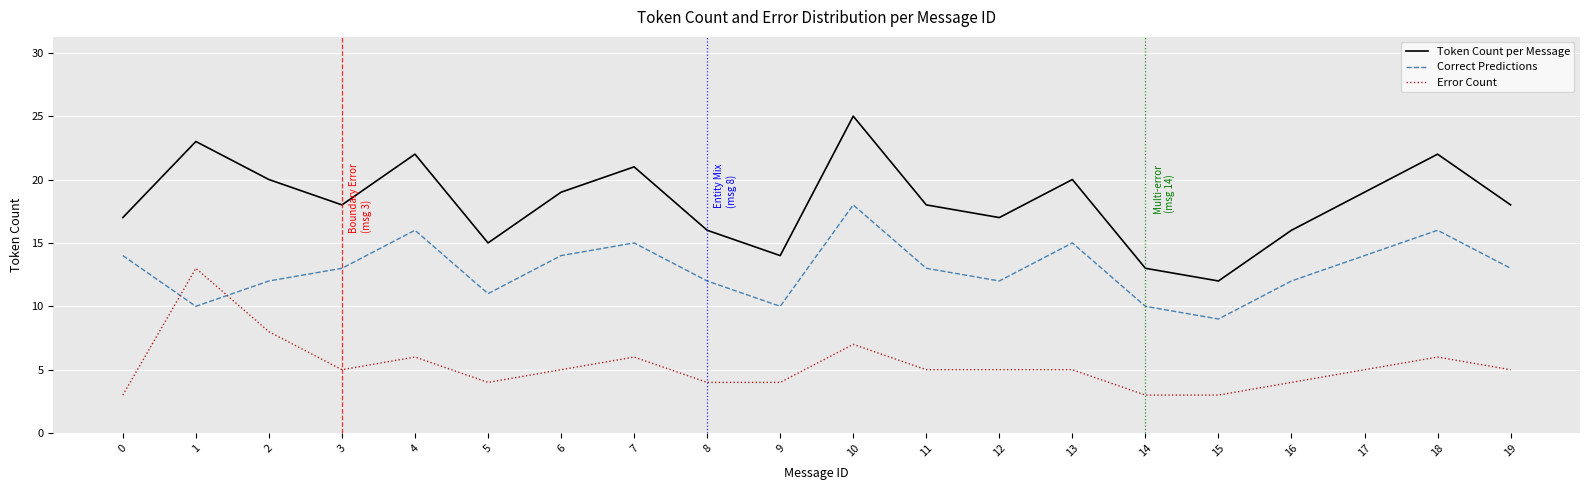

Where do Error Count and Correct Predictions first cross each other?

0 and 1